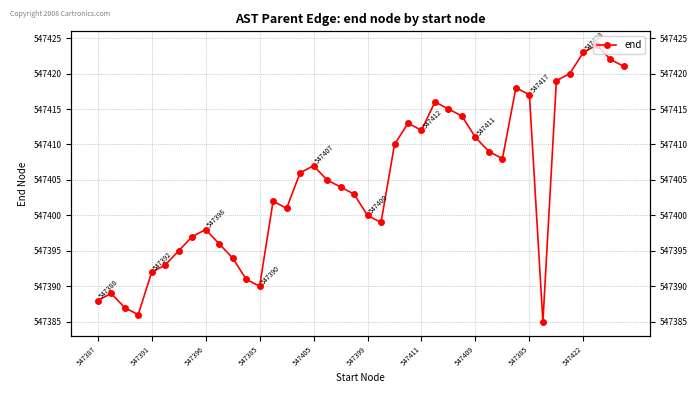

How many points are lower than both their immediate neighbors (excluding endpoints)?

7